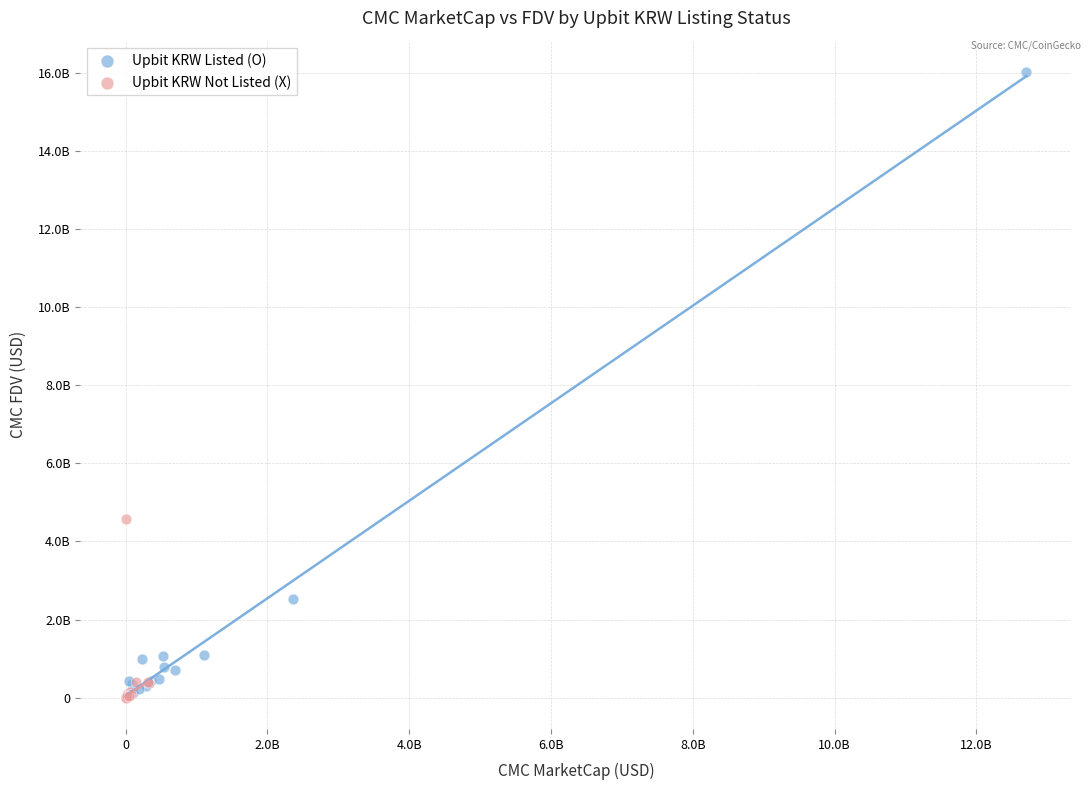

What are all the series names shown in the legend?

Upbit KRW Listed (O), Upbit KRW Not Listed (X)